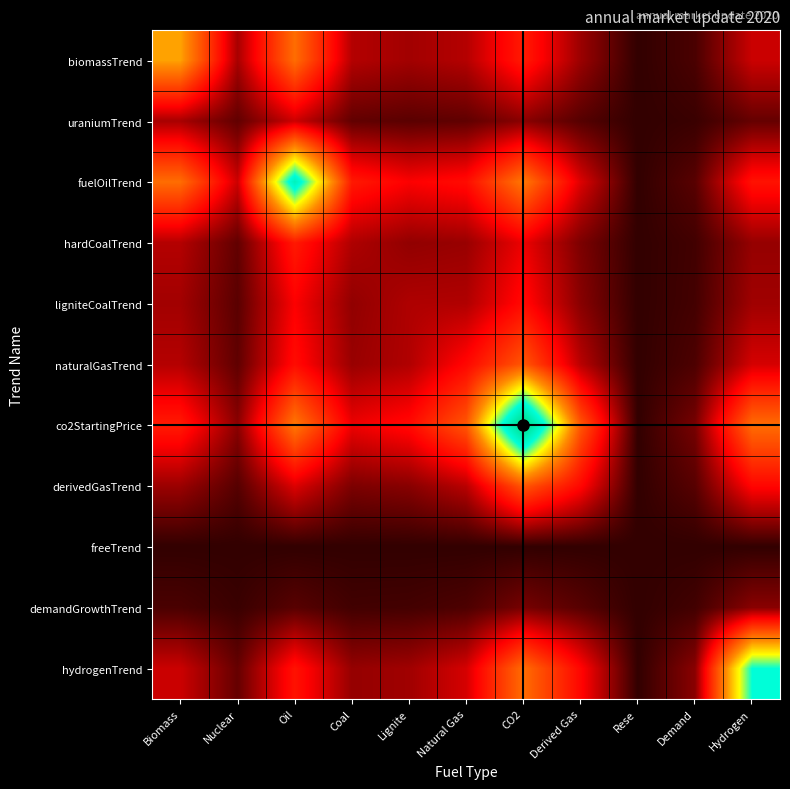

At which category is the sum across all series the highest?

CO2